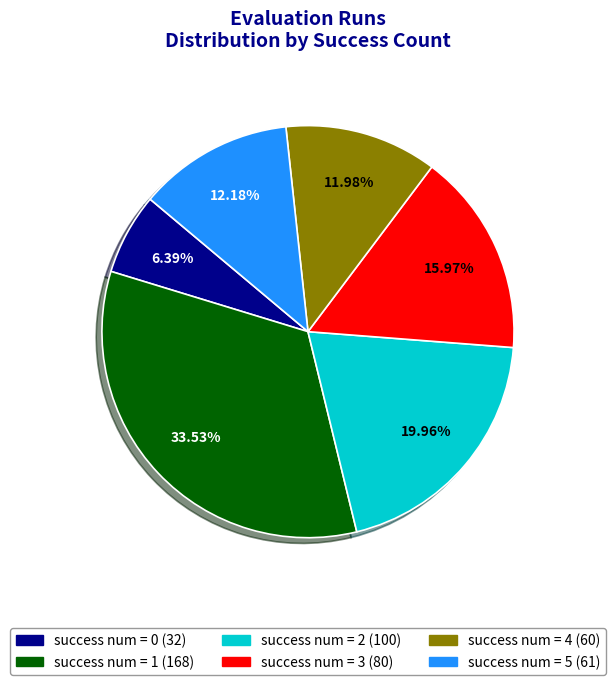

What is the total percentage of success num = 3 and success num = 4?

27.9%